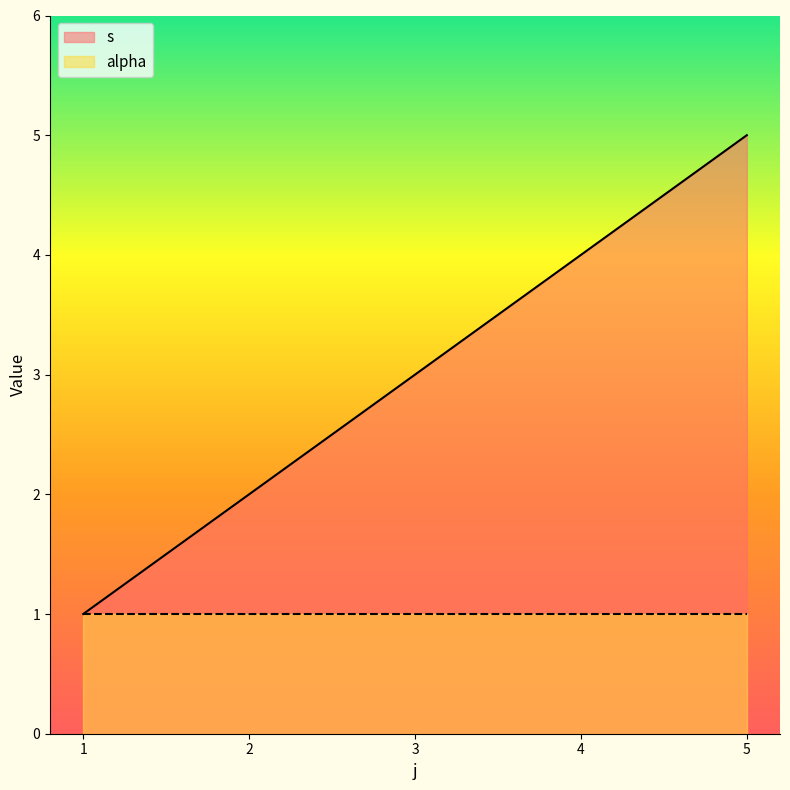

How many lines are shown in the chart?

2